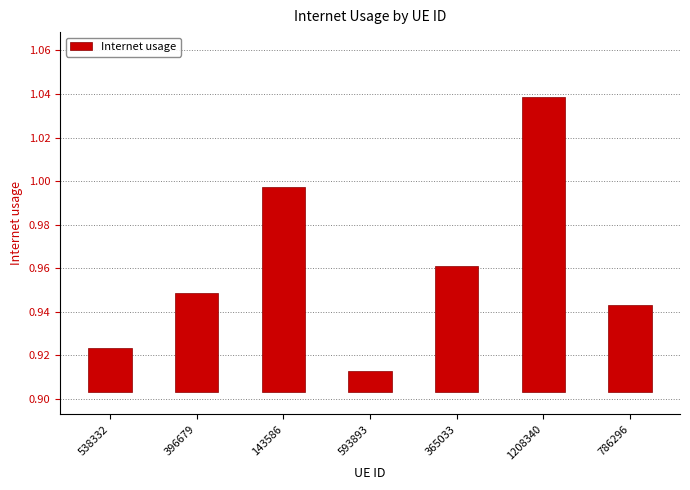

List the labels in order of value, largest first.

1208340, 143586, 365033, 396679, 786296, 538332, 593893